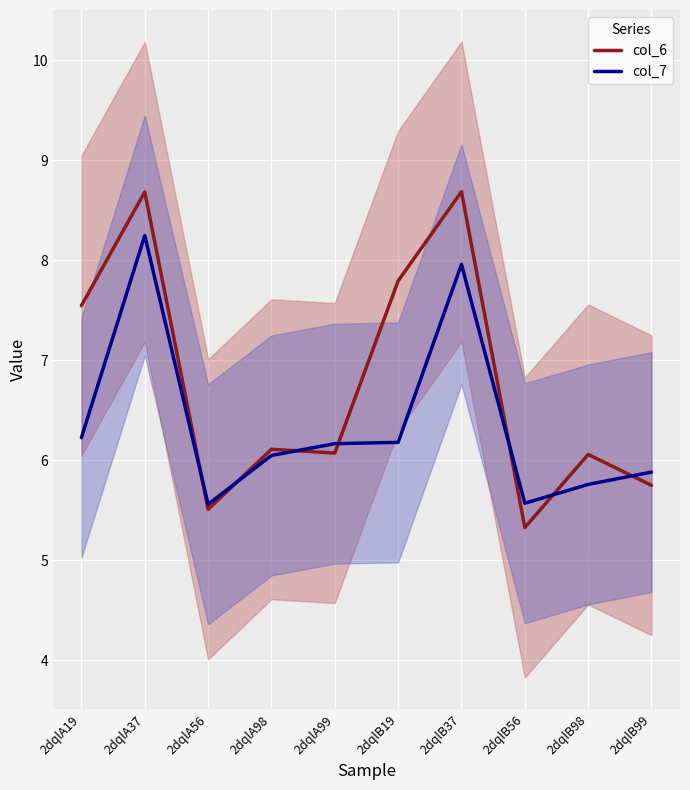

How many categories are shown in the chart?

10